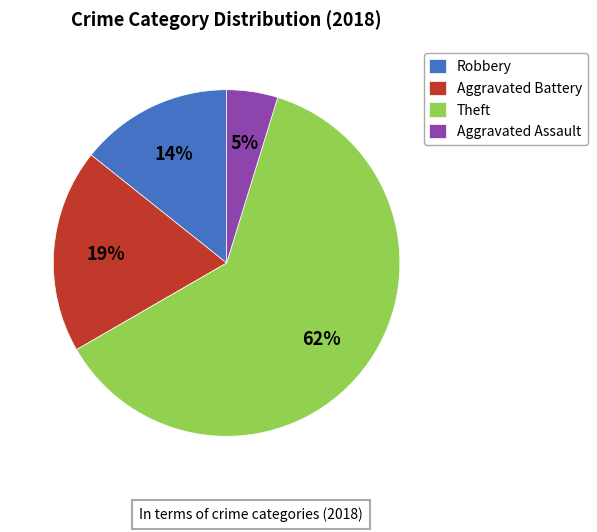

Is there any slice that represents more than half of the pie?

Yes